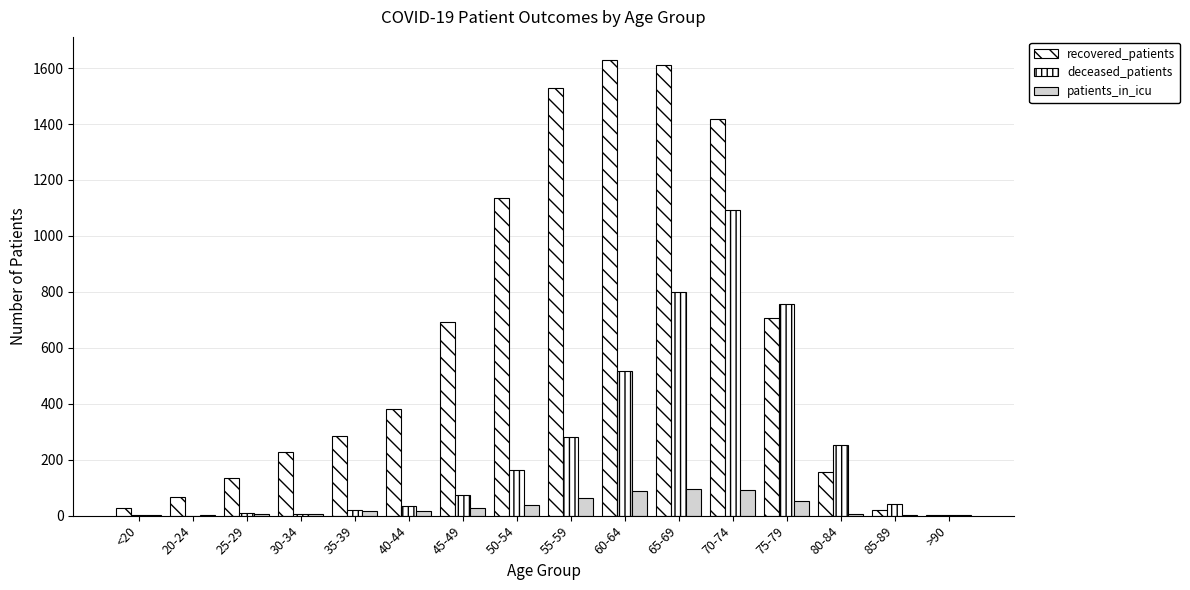

What value does the patients_in_icu series have at 70-74, to the nearest 5?

95